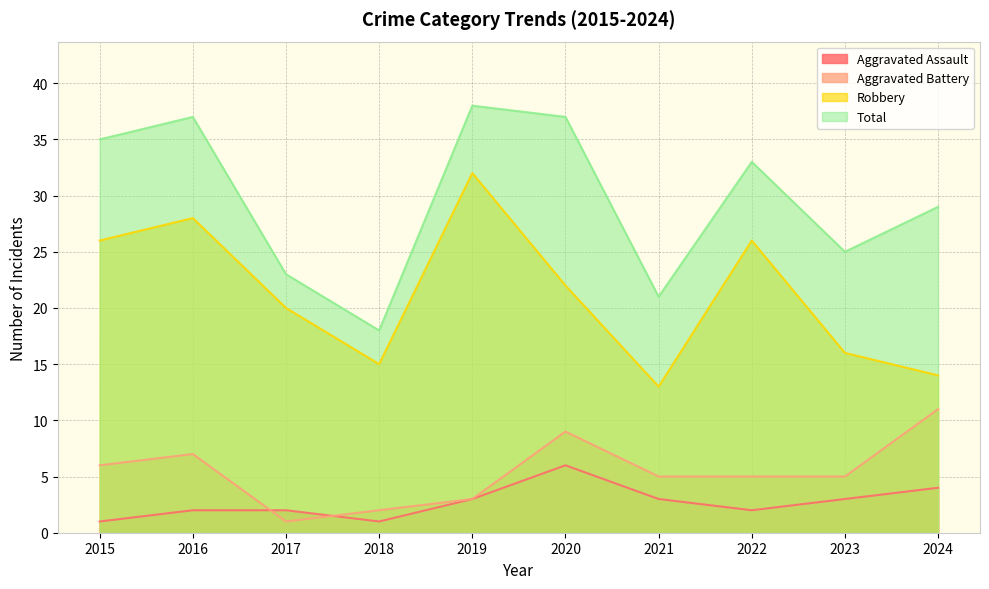

At how many categories does at least one series exceed 9?

10